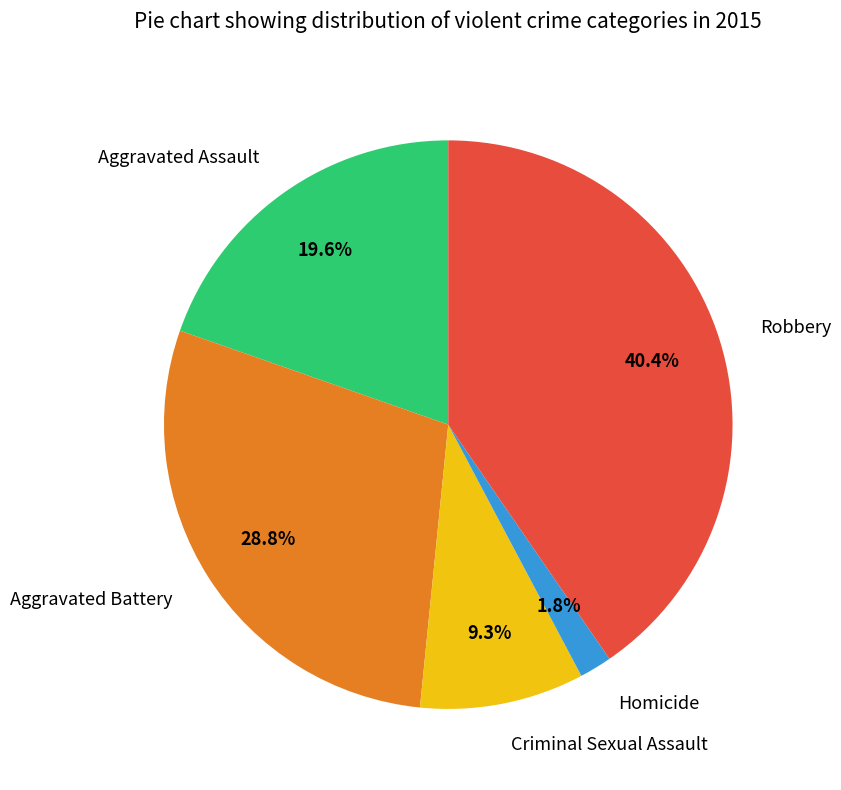

Is there any slice that represents more than half of the pie?

No